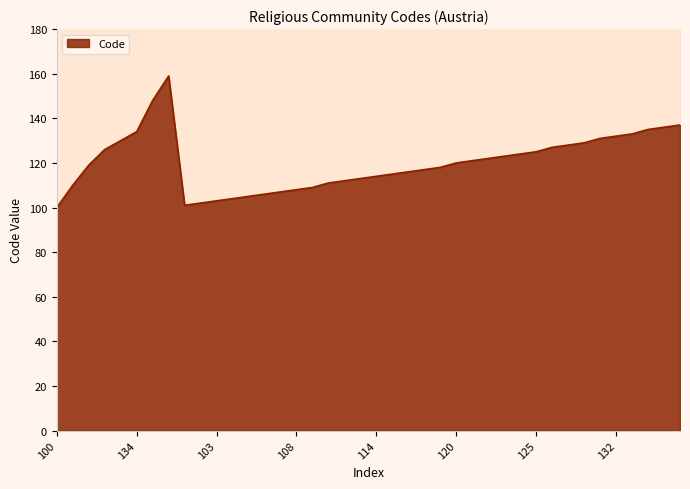

How many points are lower than both their immediate neighbors (excluding endpoints)?

1